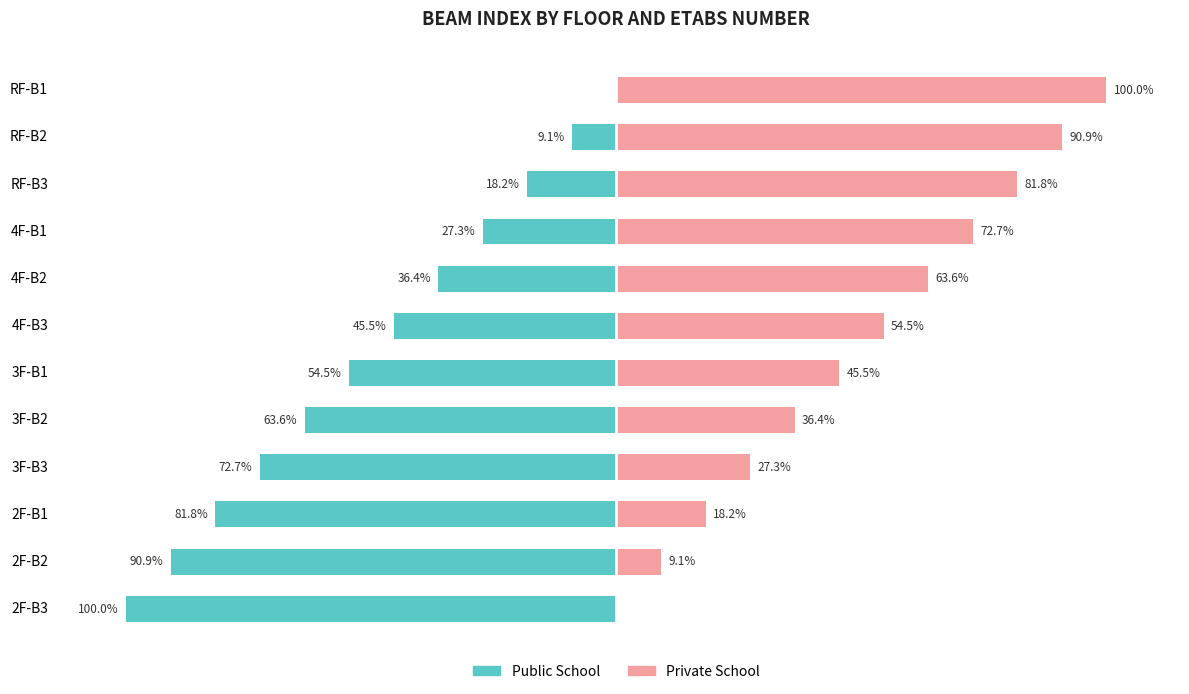

Reading left to right, extract all data points from this chart.

Public School: 0.0	-9.1	-18.2	-27.3	-36.4	-45.5	-54.5	-63.6	-72.7	-81.8	-90.9	-100.0
Private School: 100.0	90.9	81.8	72.7	63.6	54.5	45.5	36.4	27.3	18.2	9.1	0.0